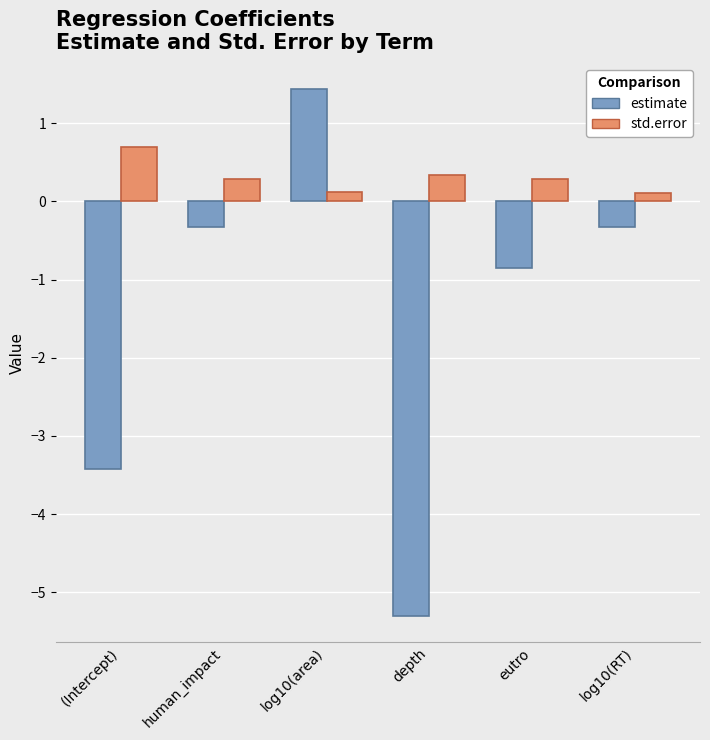

At which category is the sum across all series the highest?

log10(area)